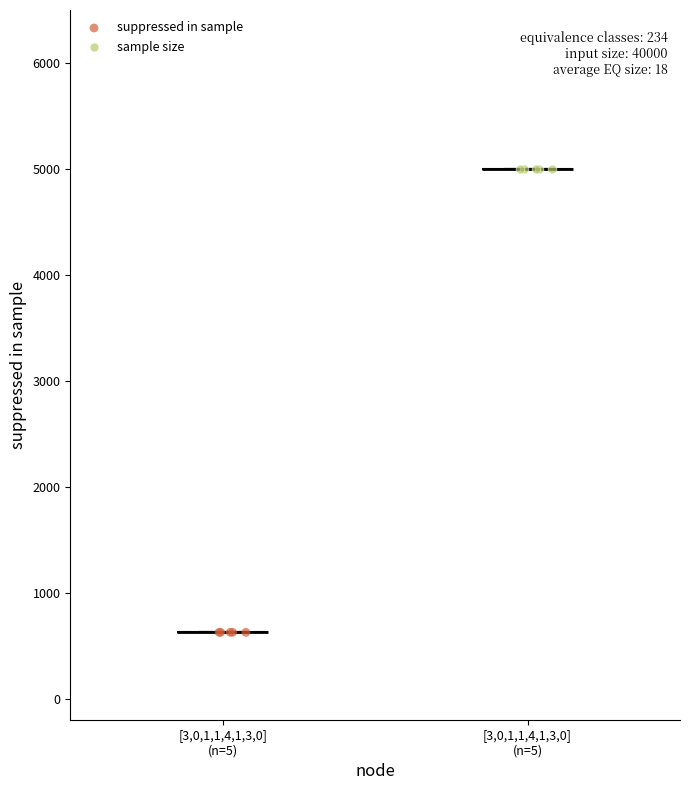

Which series reaches the minimum Y coordinate?

suppressed in sample